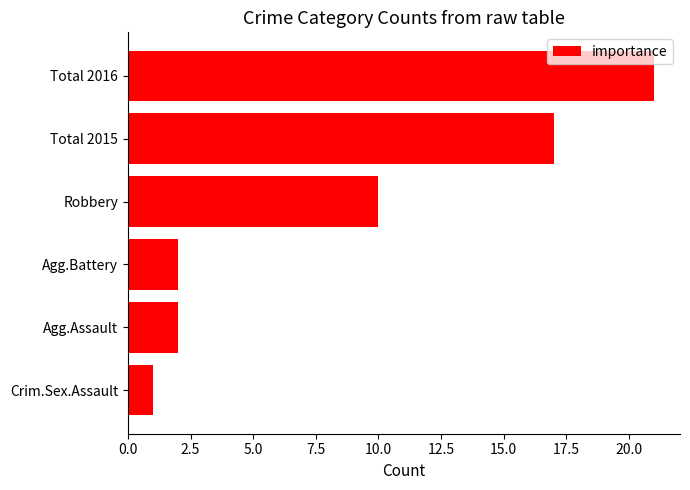

What is the difference between the maximum and minimum values?

20